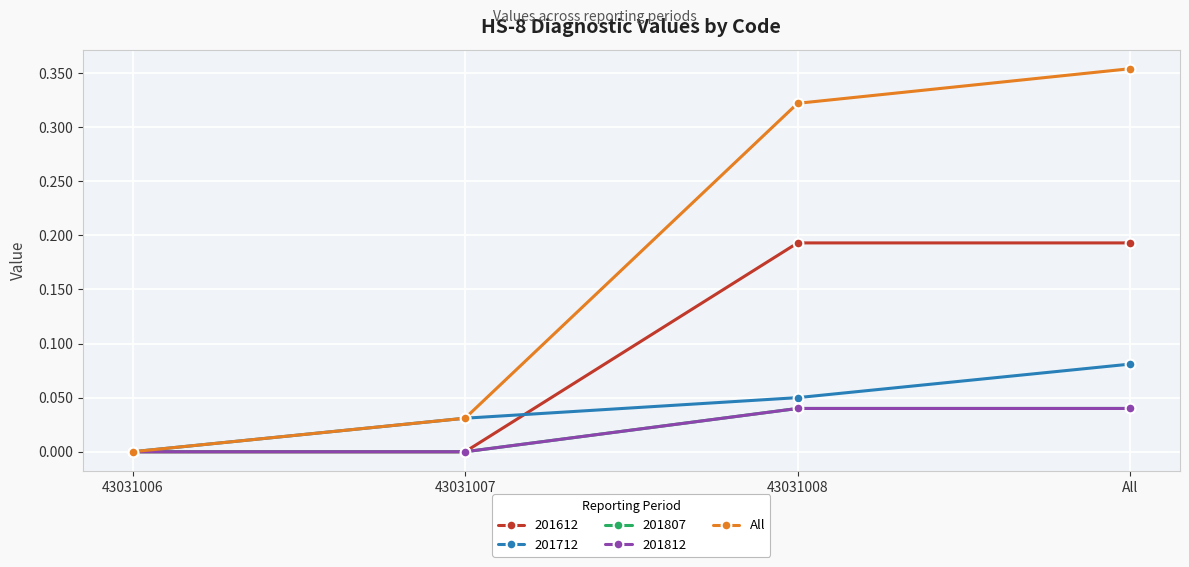

Which label corresponds to the smallest value in the chart?

43031006